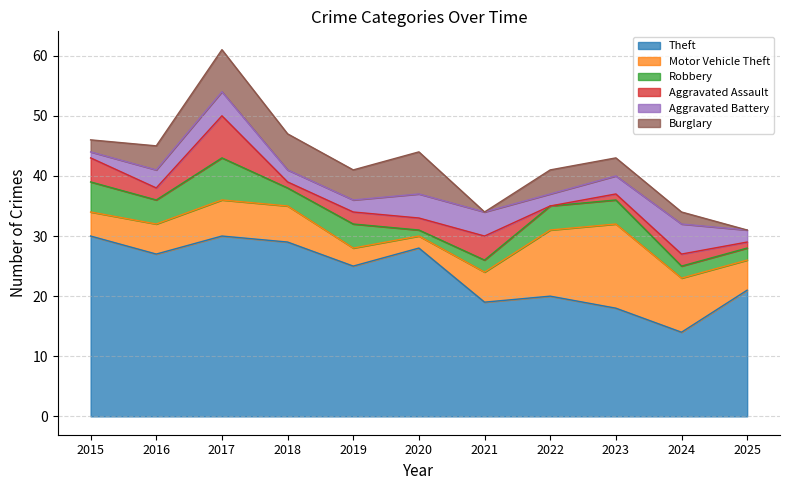

Where does the Motor Vehicle Theft series first go above 5?

2017